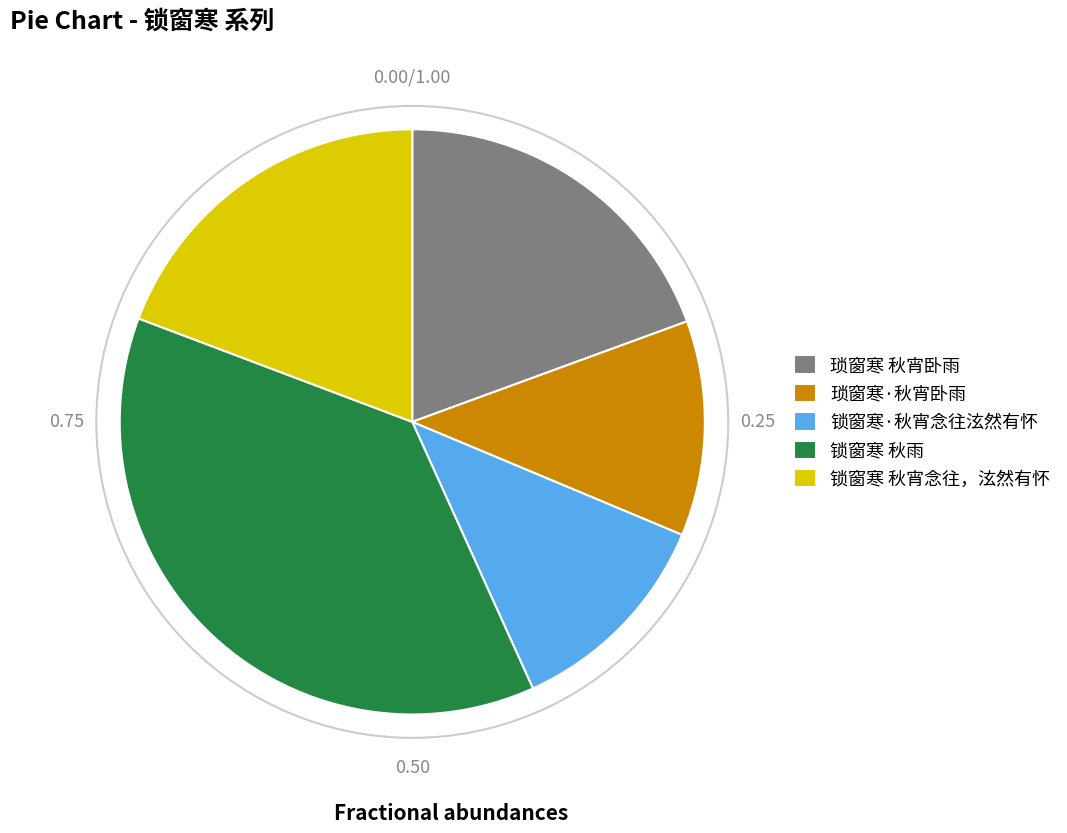

Is 琐窗寒·秋宵卧雨 the majority of the pie?

No